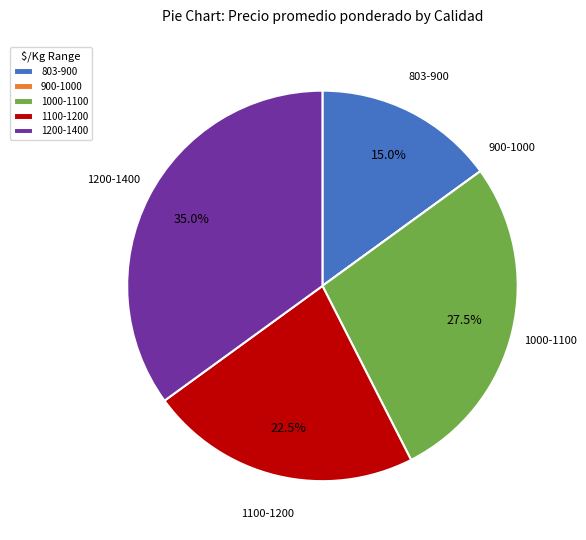

Which slice is the largest?

1200-1400